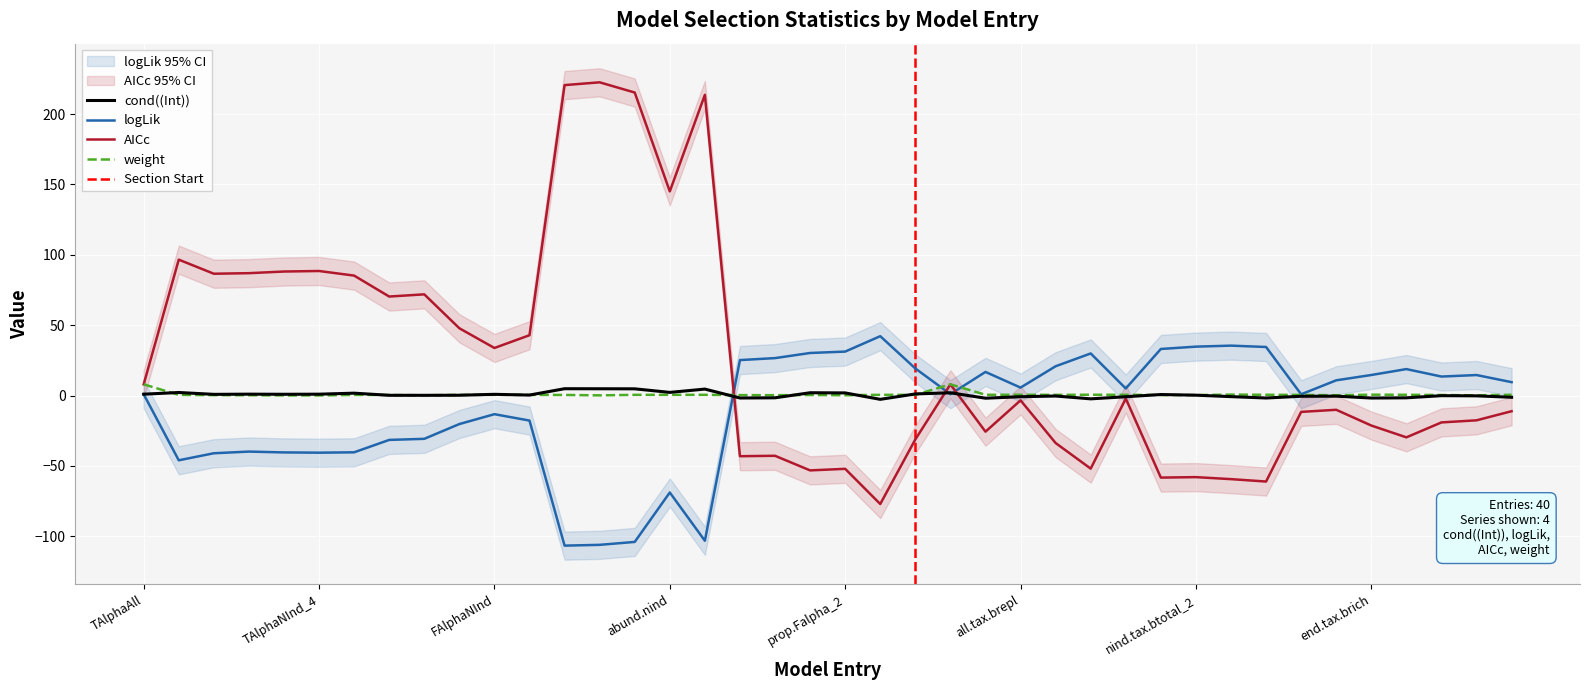

True or false: weight has a value of 0.8 at abund.nat.

False